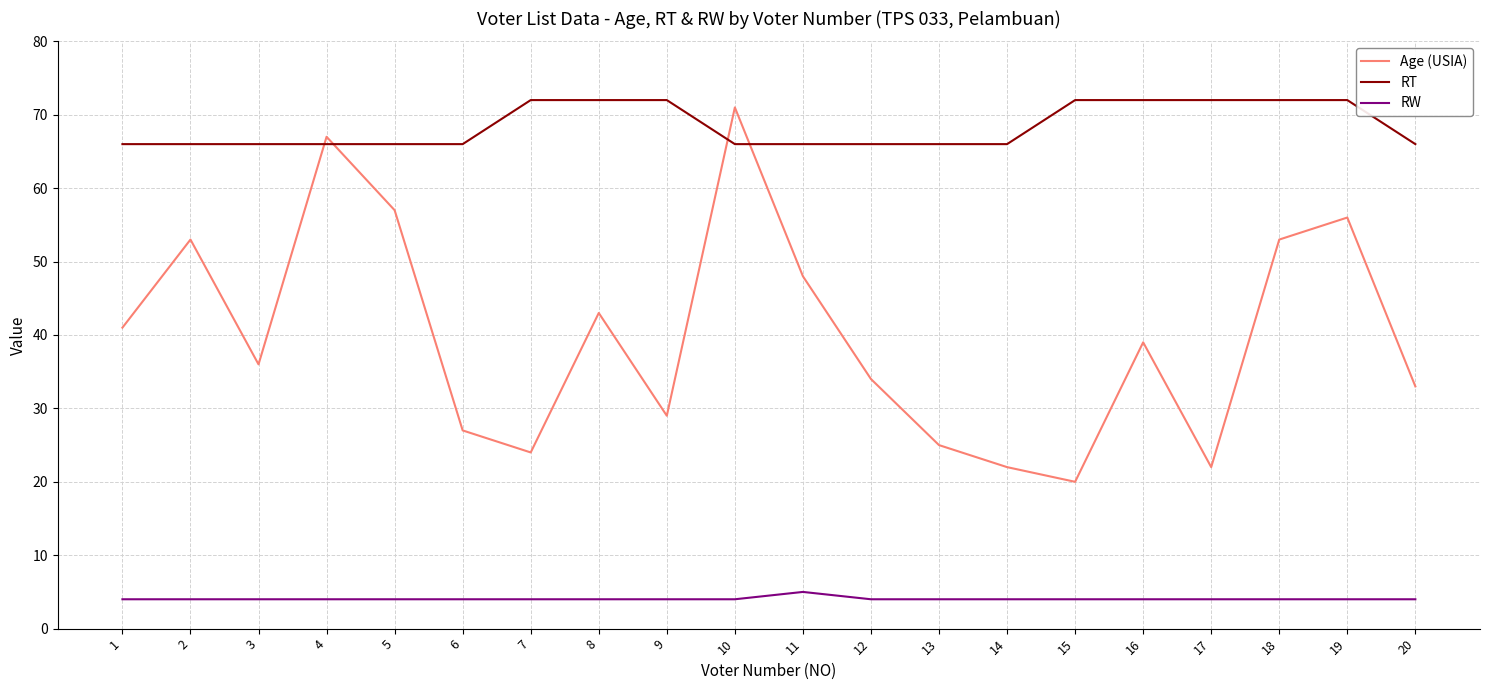

After their last crossing, which series has the higher values: Age (USIA) or RT?

RT